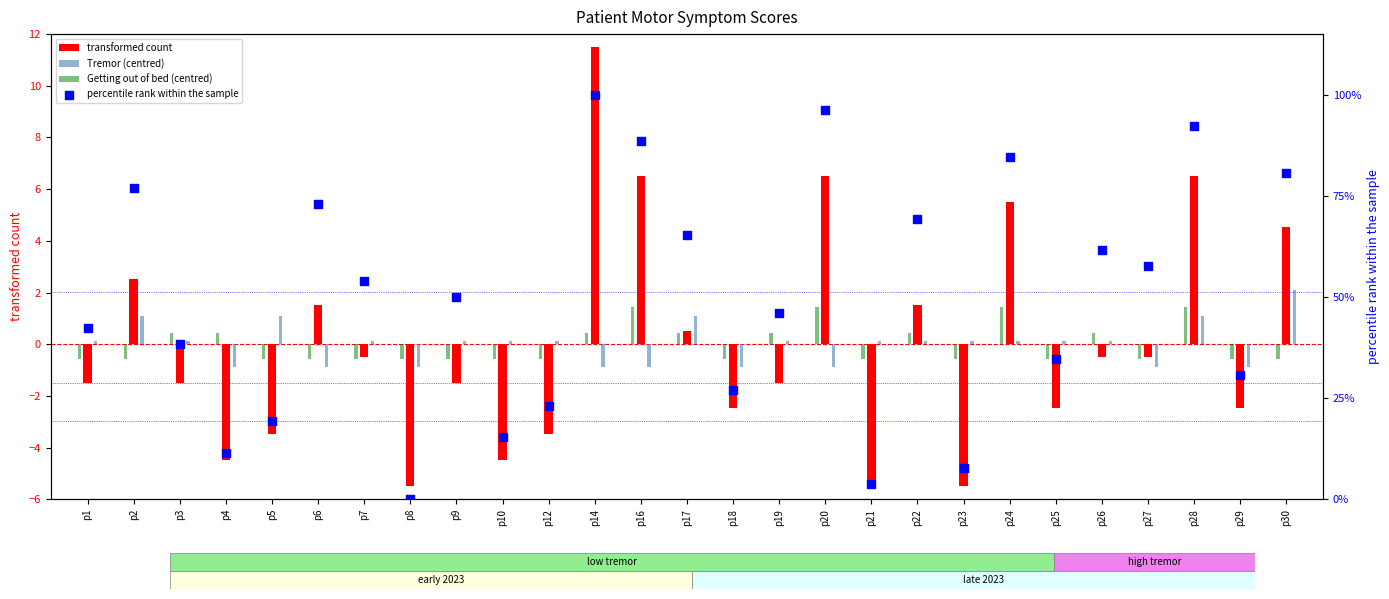

Which series has the widest spread of Y values?

percentile rank within the sample